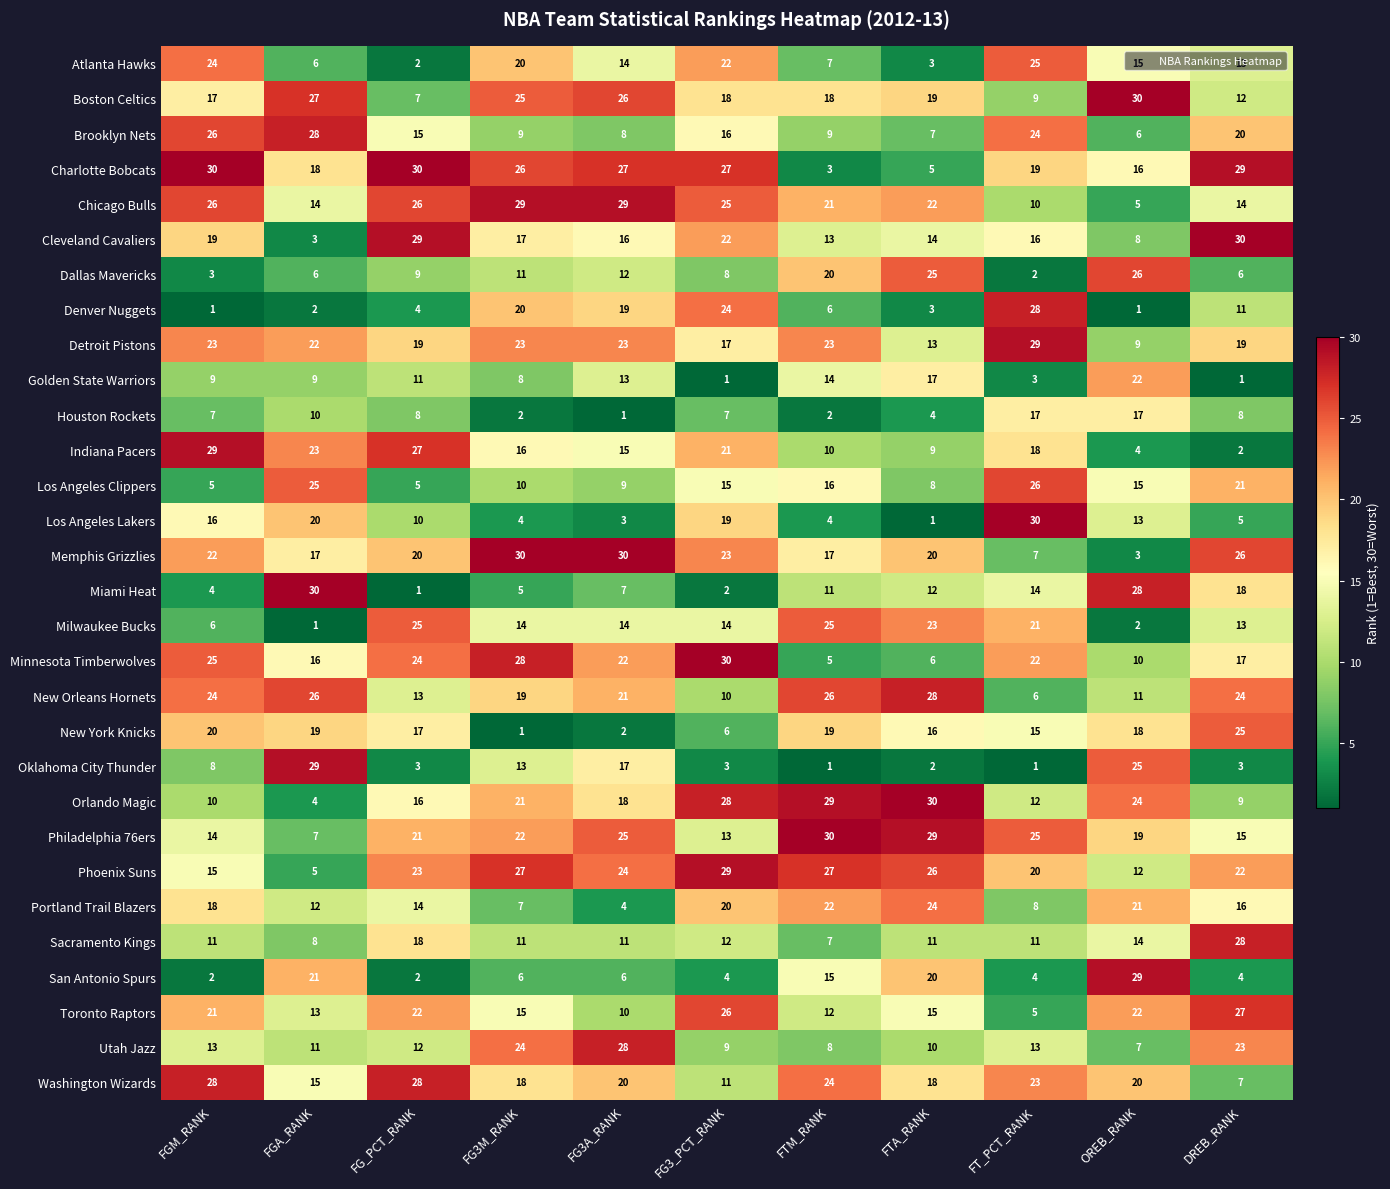

What is the average value of the Orlando Magic series?

18